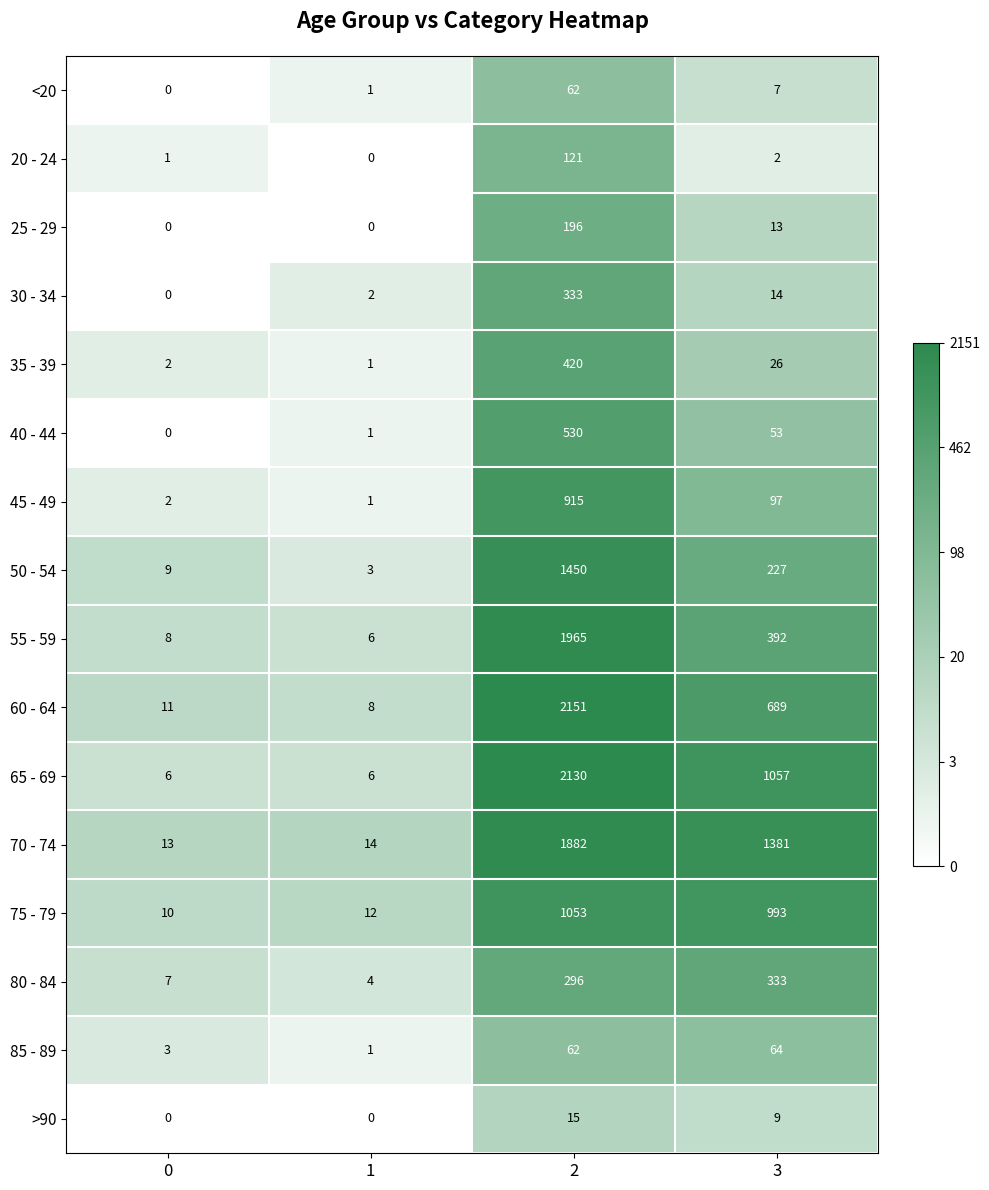

What is the maximum value for 60 - 64?

2151